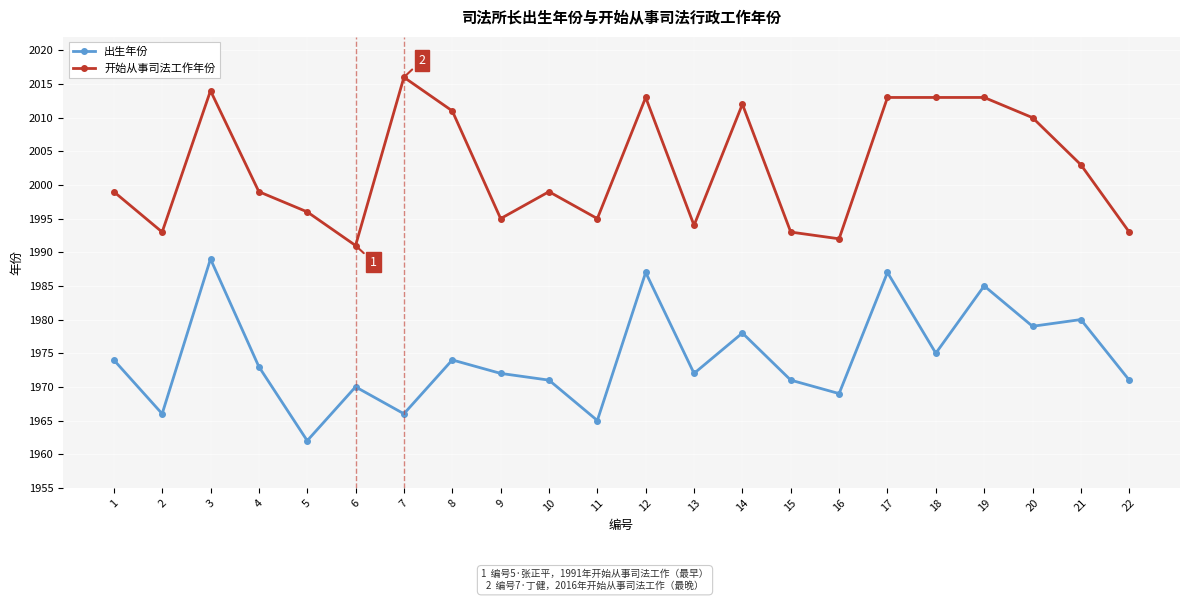

Rank the series by their average value, from lowest to highest.

出生年份, 开始从事司法工作年份